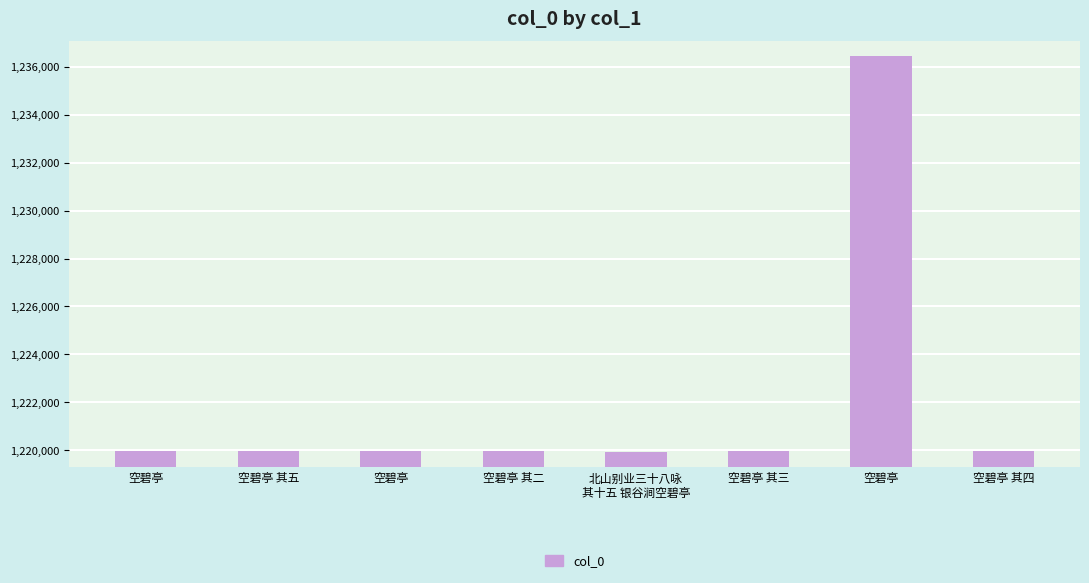

What is the ratio of the value at 空碧亭 to the value at 空碧亭 其五?

1.0